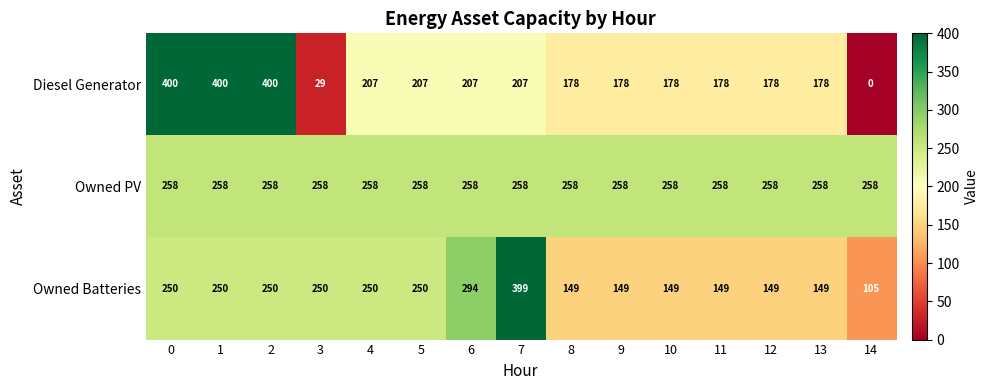

How many data points does each series have?

15